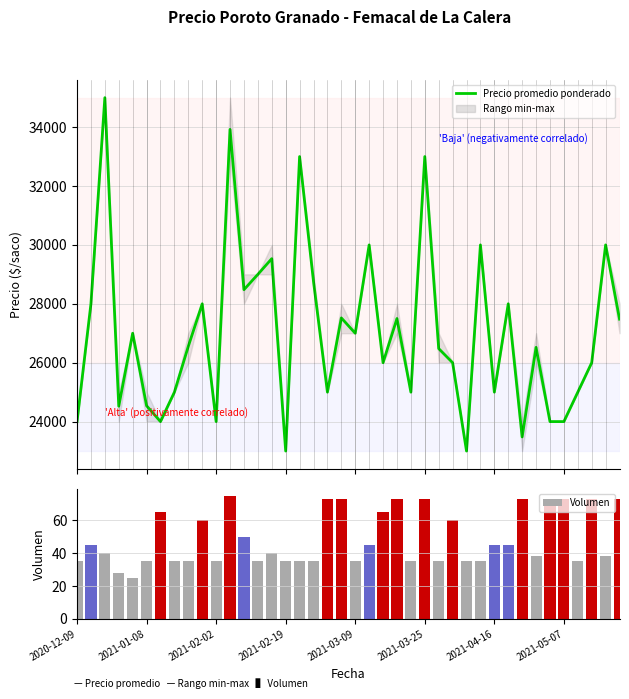

At which label is Precio promedio ponderado closest to 29000?

13